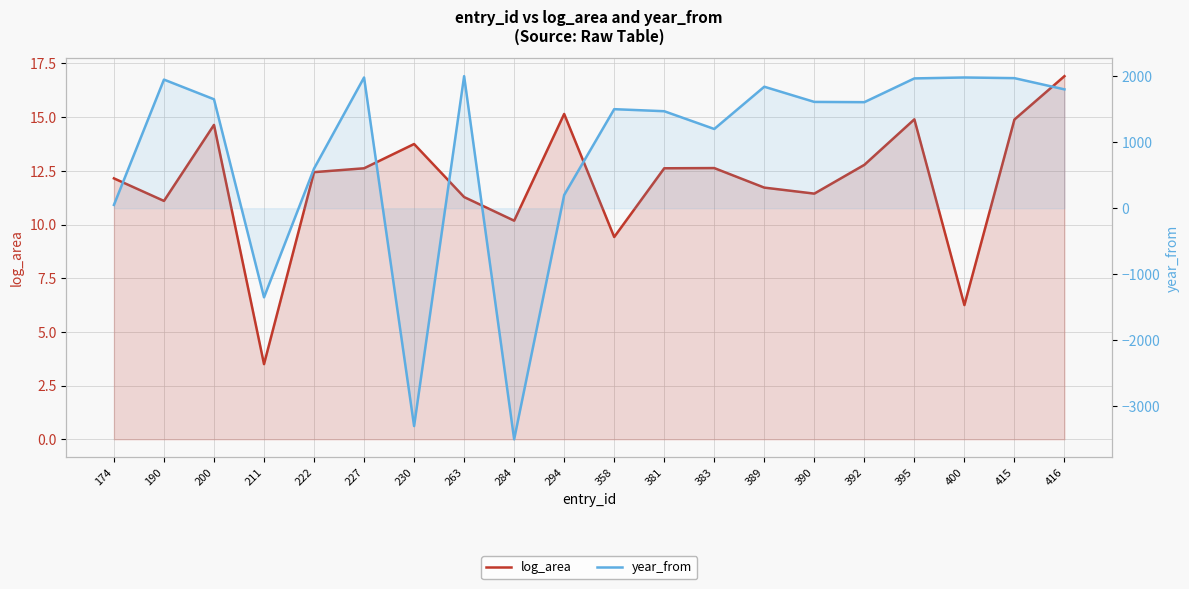

Which has a higher value, 174 or 284?

174